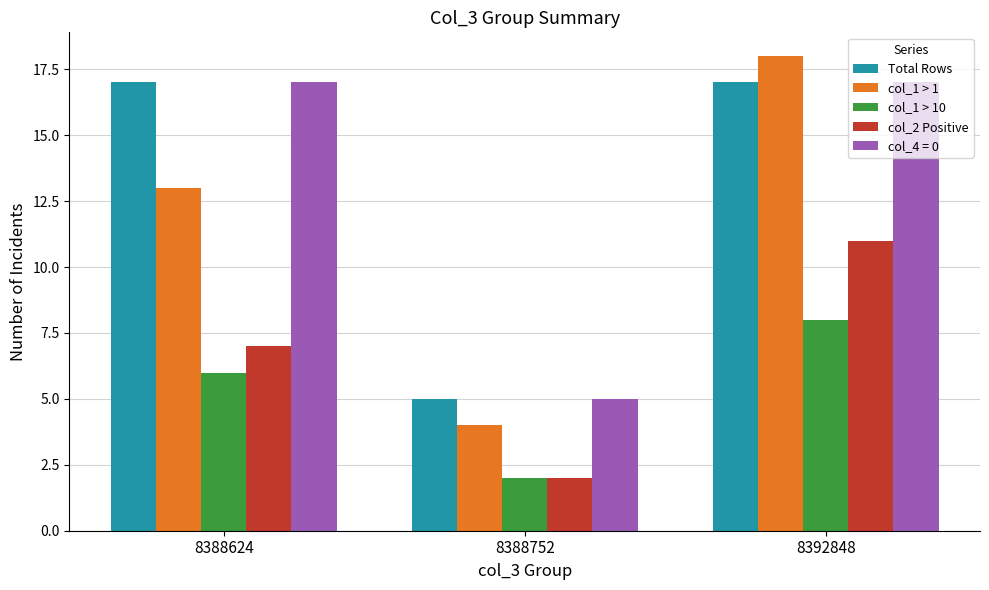

Reading left to right, extract all data points from this chart.

Total Rows: 17	5	17
col_1 > 1: 13	4	18
col_1 > 10: 6	2	8
col_2 Positive: 7	2	11
col_4 = 0: 17	5	17